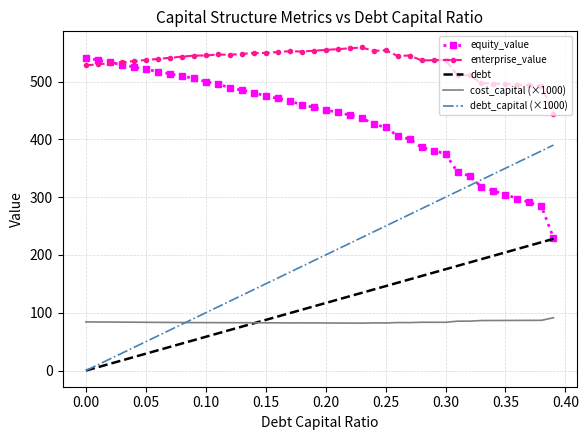

True or false: equity_value and cost_capital (×1000) cross at least once.

False